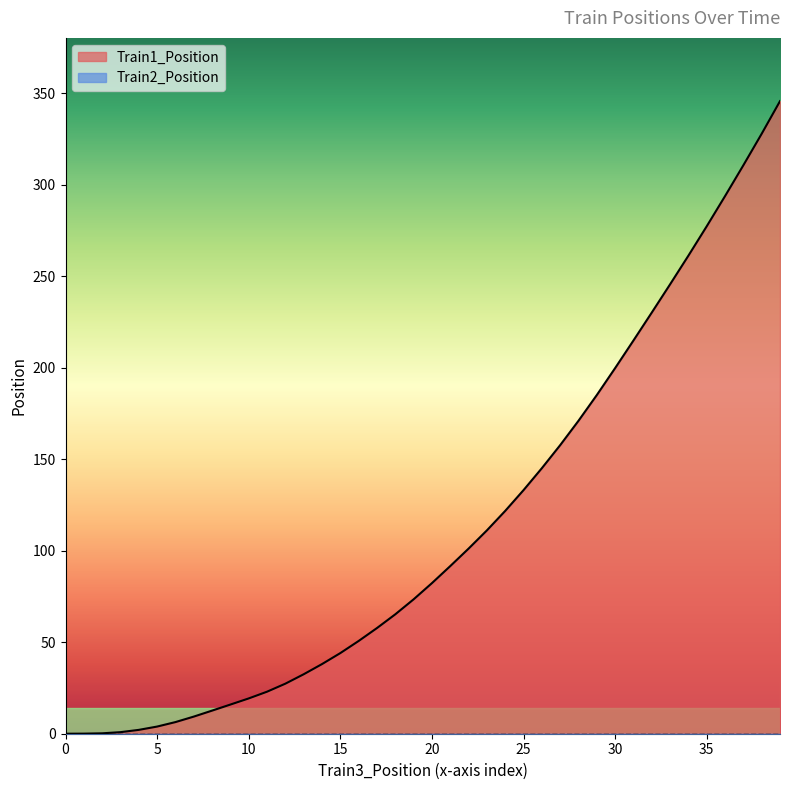

Which series has the largest range (max minus min)?

Train1_Position